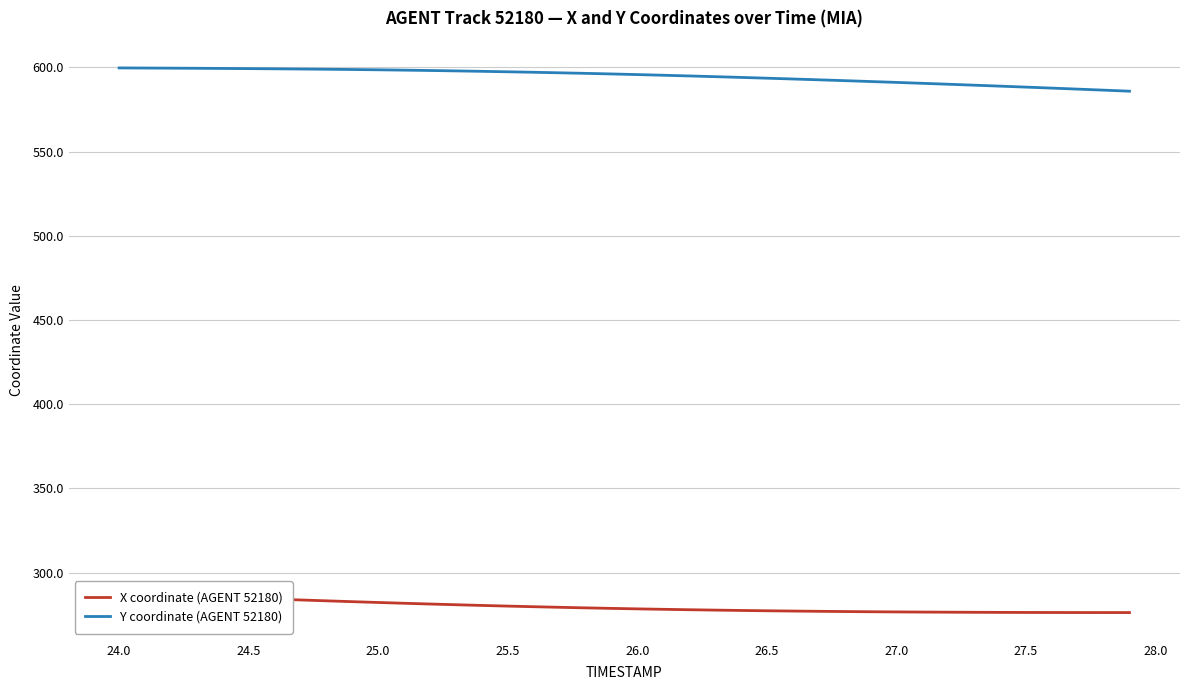

What is the highest value of the Y coordinate (AGENT 52180) series?

599.6